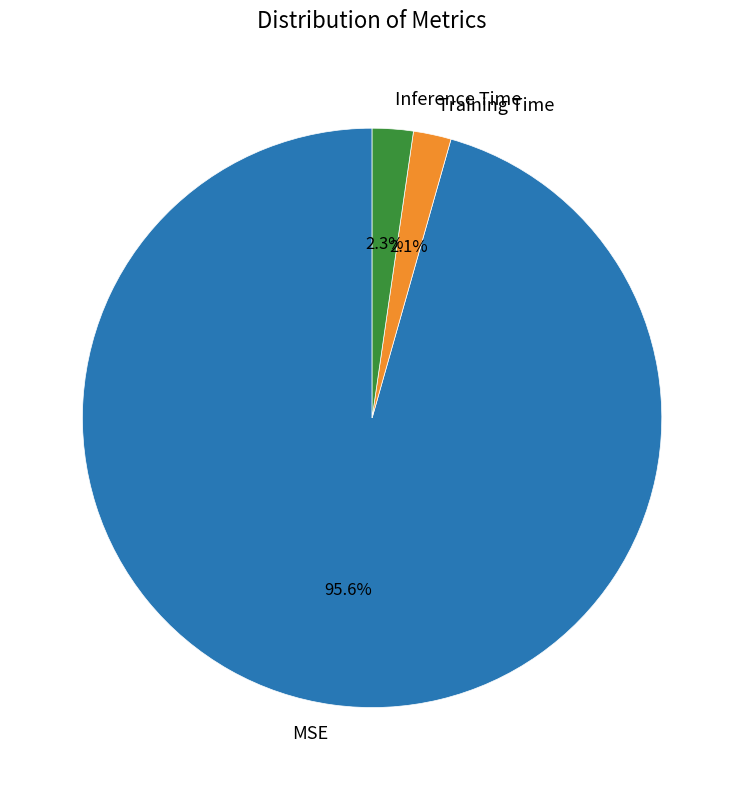

What is the largest slice in the pie chart?

MSE